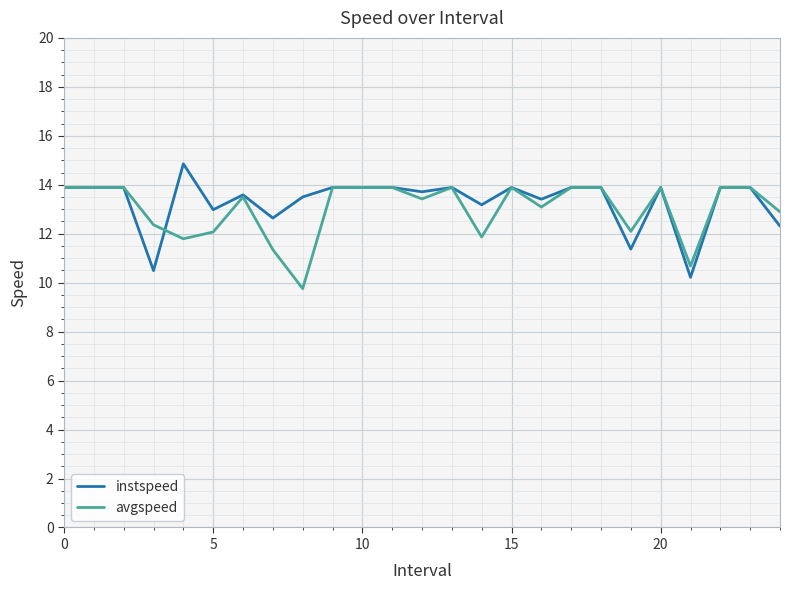

What is the greatest value displayed?

14.9